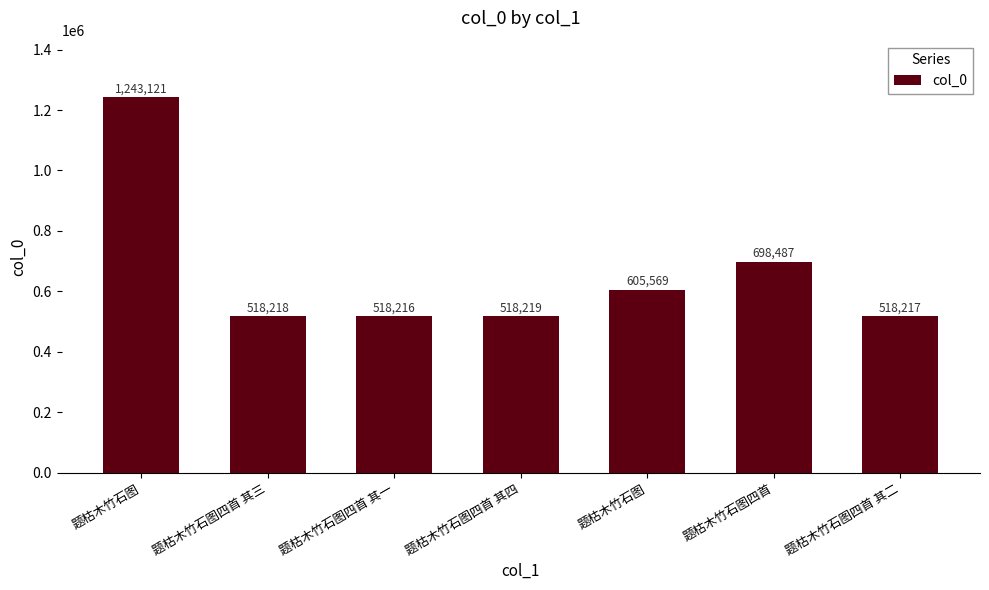

Between 题枯木竹石图 and 题枯木竹石图四首 其四, which is larger?

题枯木竹石图